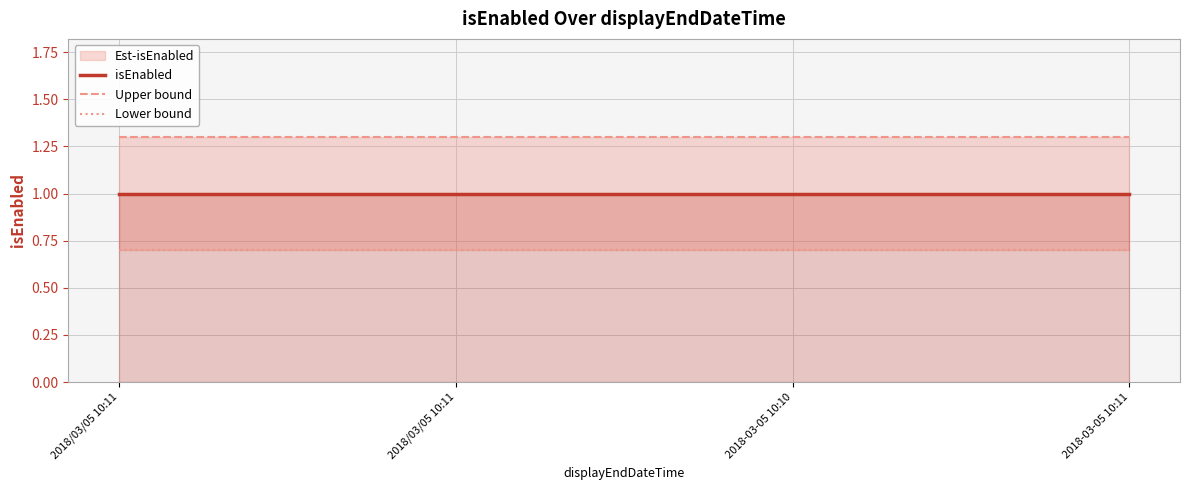

True or false: isEnabled and Upper bound intersect in this chart.

False